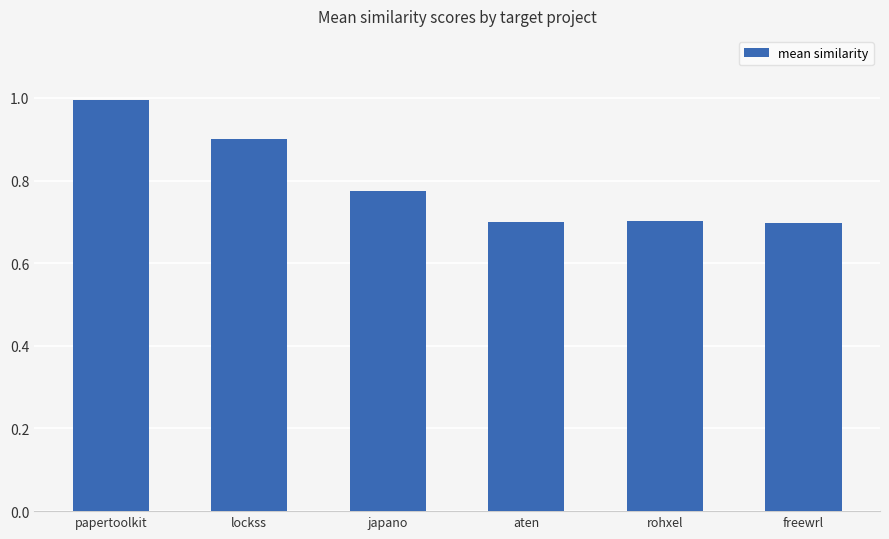

Which label corresponds to the largest value in the chart?

papertoolkit